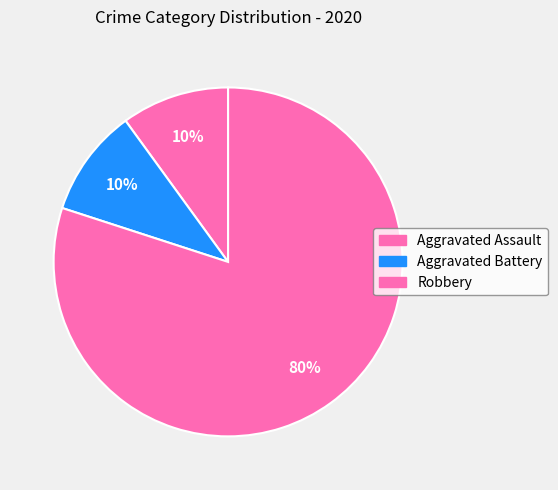

To the nearest percent, what is the difference between the largest and smallest slice percentages?

70%